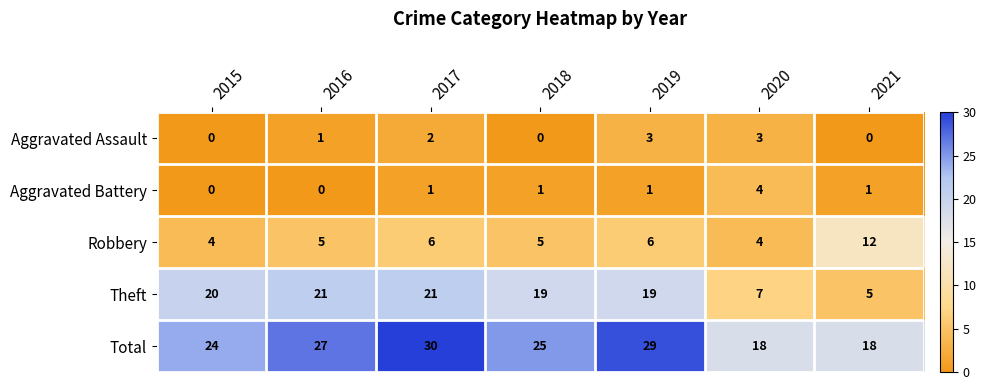

List the series in order of their peak value, highest first.

Total, Theft, Robbery, Aggravated Battery, Aggravated Assault